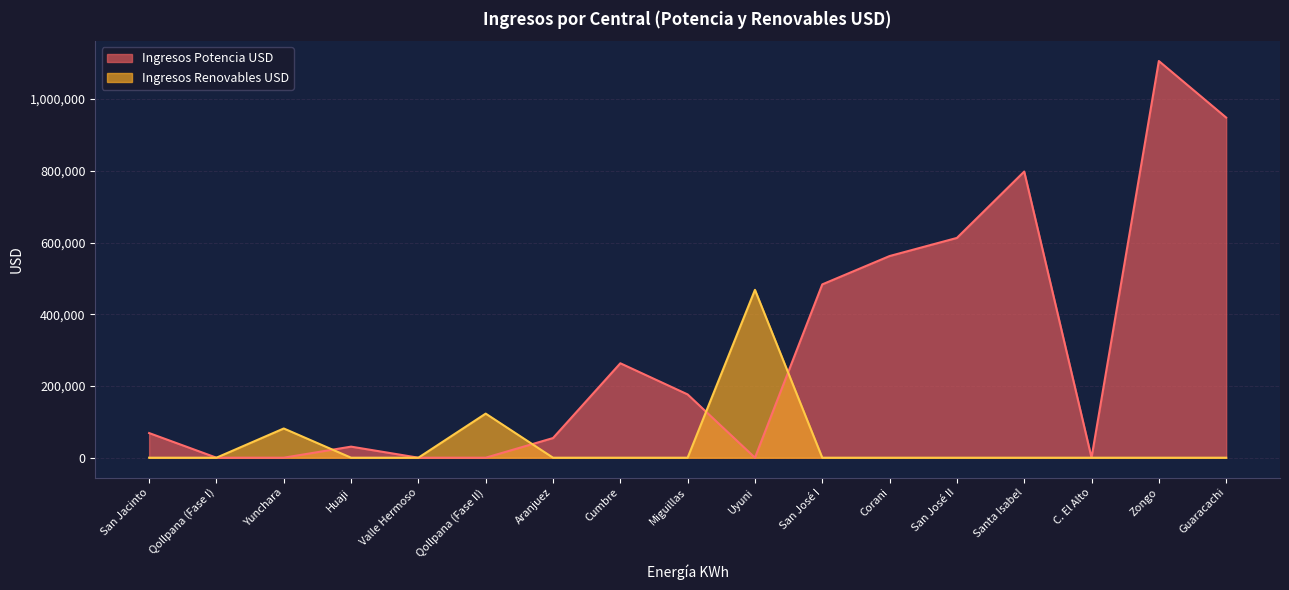

What position from the left is Corani?

12